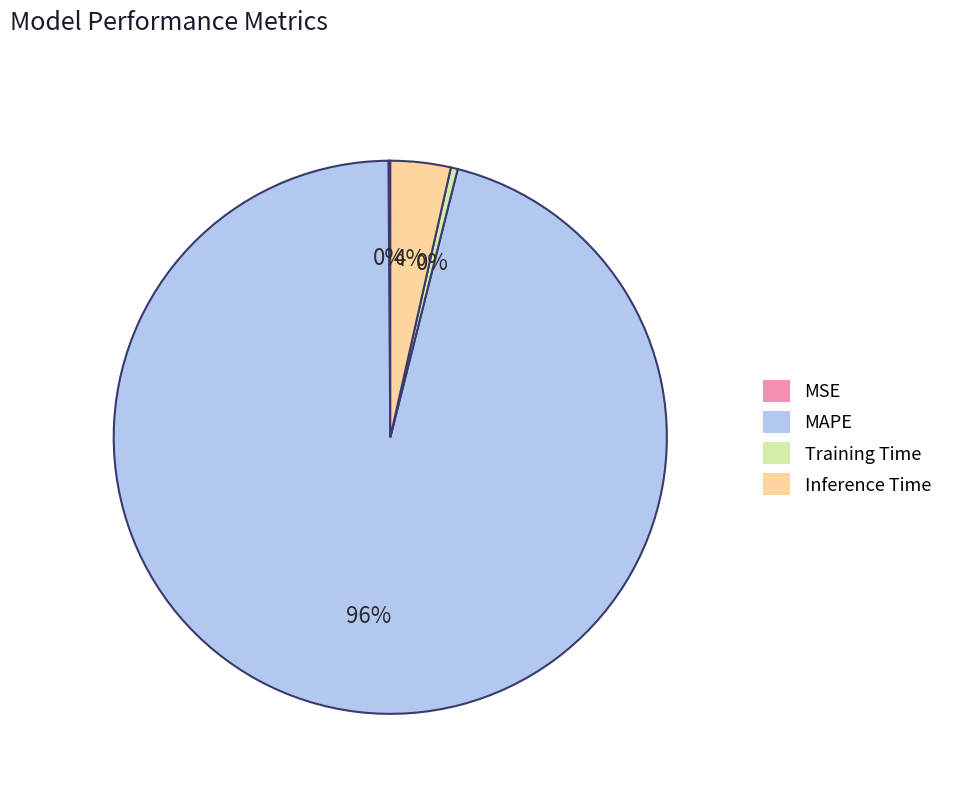

Combined, do MAPE and Training Time account for over 50%?

Yes